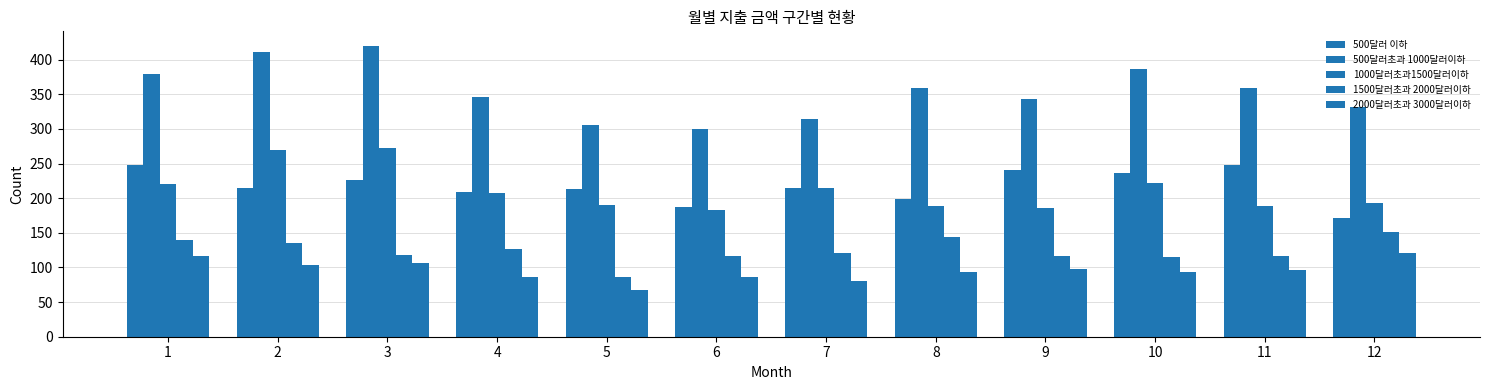

How many data points in 2000달러초과 3000달러이하 are above 96?

6